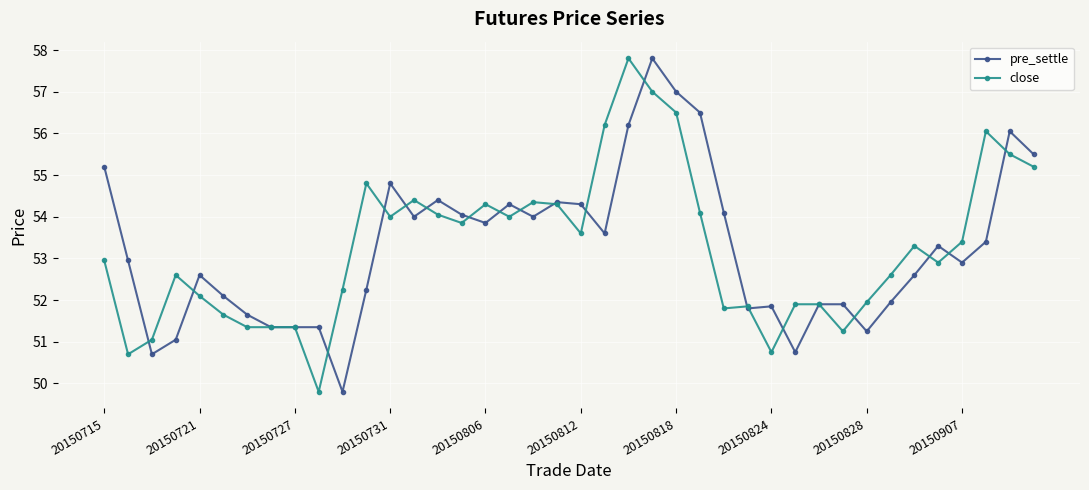

At how many categories does at least one series exceed 55?

9